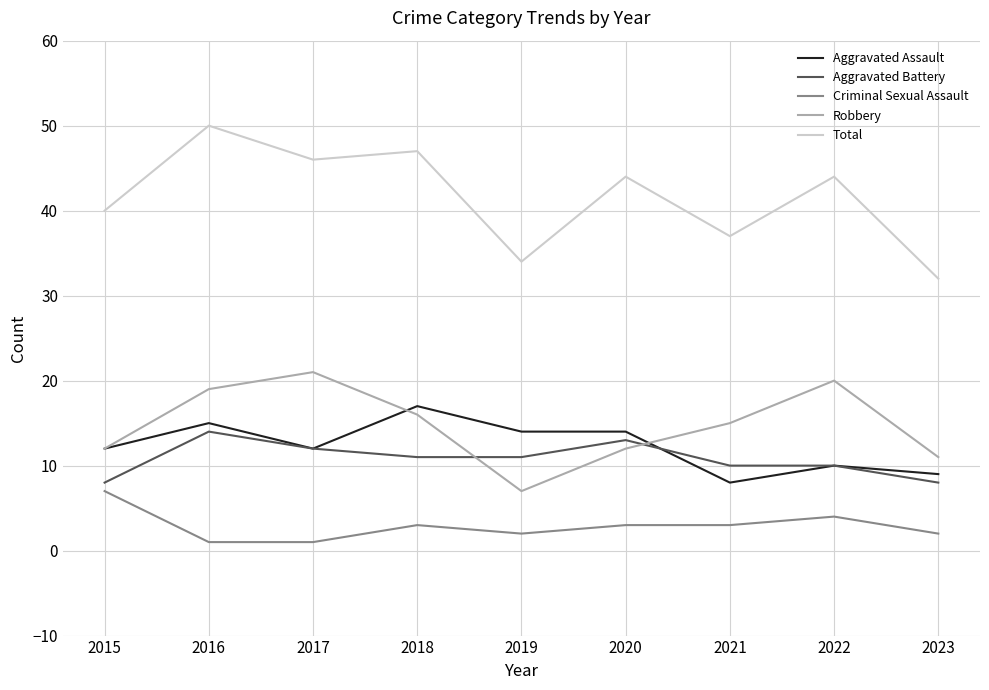

Rank the series by their maximum value, from lowest to highest.

Criminal Sexual Assault, Aggravated Battery, Aggravated Assault, Robbery, Total